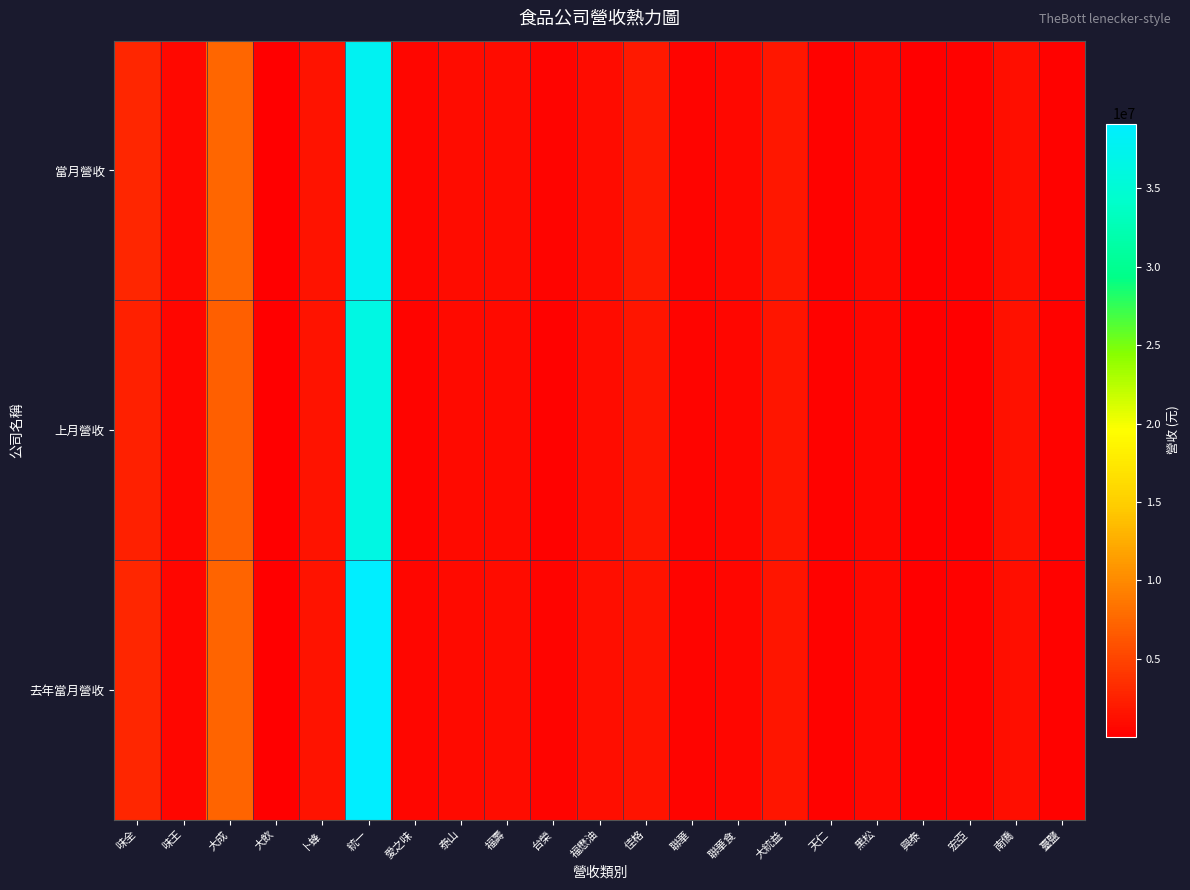

Reading left to right, what are all the values shown in this chart?

當月營收: 味全=2795122	味王=646386	大成=7456796	大飲=103223	卜蜂=1487997	統一=37878264	愛之味=592324	泰山=941679	福壽=930389	台榮=344068	福懋油=1043879	佳格=1867907	聯華=461606	聯華食=650409	大統益=1818232	天仁=168328	黑松=733160	興泰=10411	宏亞=179418	南僑=1208800	臺鹽=236215
上月營收: 味全=2444614	味王=527696	大成=6985580	大飲=66057	卜蜂=1406194	統一=36462432	愛之味=442173	泰山=795129	福壽=782352	台榮=293762	福懋油=974147	佳格=1615286	聯華=412791	聯華食=528554	大統益=1674583	天仁=168795	黑松=526549	興泰=34327	宏亞=146972	南僑=1279456	臺鹽=216382
去年當月營收: 味全=2831715	味王=527694	大成=7294503	大飲=98809	卜蜂=1535031	統一=39146498	愛之味=536326	泰山=858924	福壽=960546	台榮=322204	福懋油=1195864	佳格=1517650	聯華=469008	聯華食=512248	大統益=1637771	天仁=170402	黑松=748362	興泰=20309	宏亞=172541	南僑=1163292	臺鹽=206681